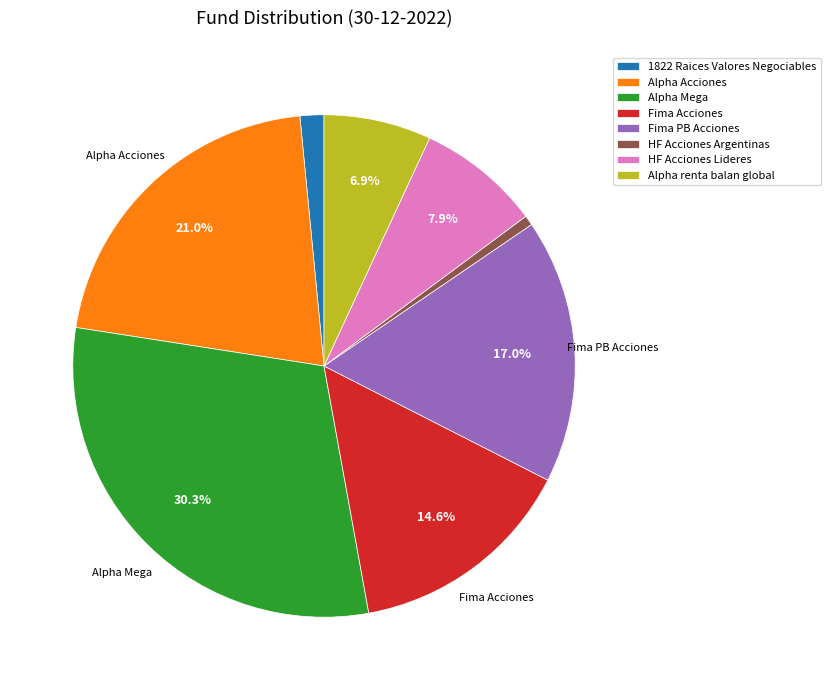

How many slices are in this pie chart?

8